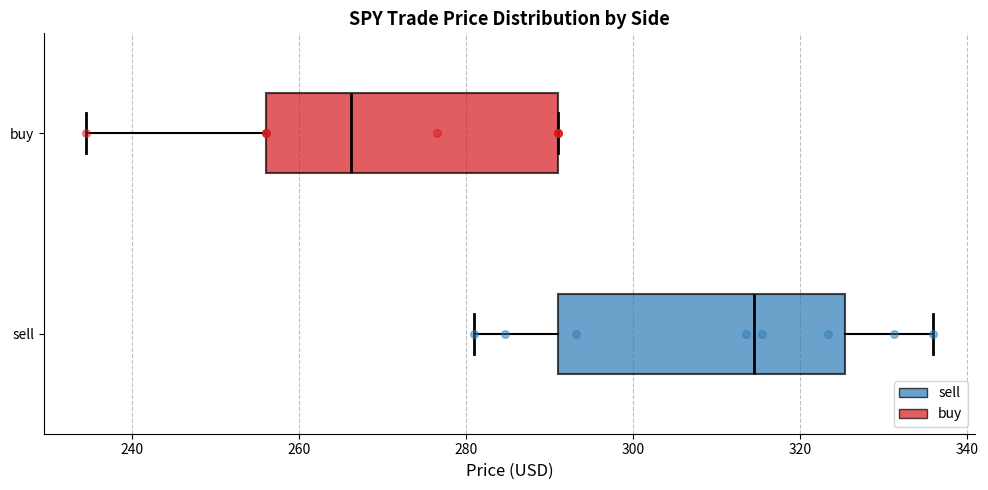

Reading bottom to top, transcribe this box plot: for each box, give where its median line is, the range the box spans, and where its two whiskers end, as read against the x-axis. The values are not printed on the chart, so give them approximately, as read against the axis.

sell: median 314, box 292 to 326, whiskers 280 to 336
buy: median 266, box 256 to 292, whiskers 234 to 292